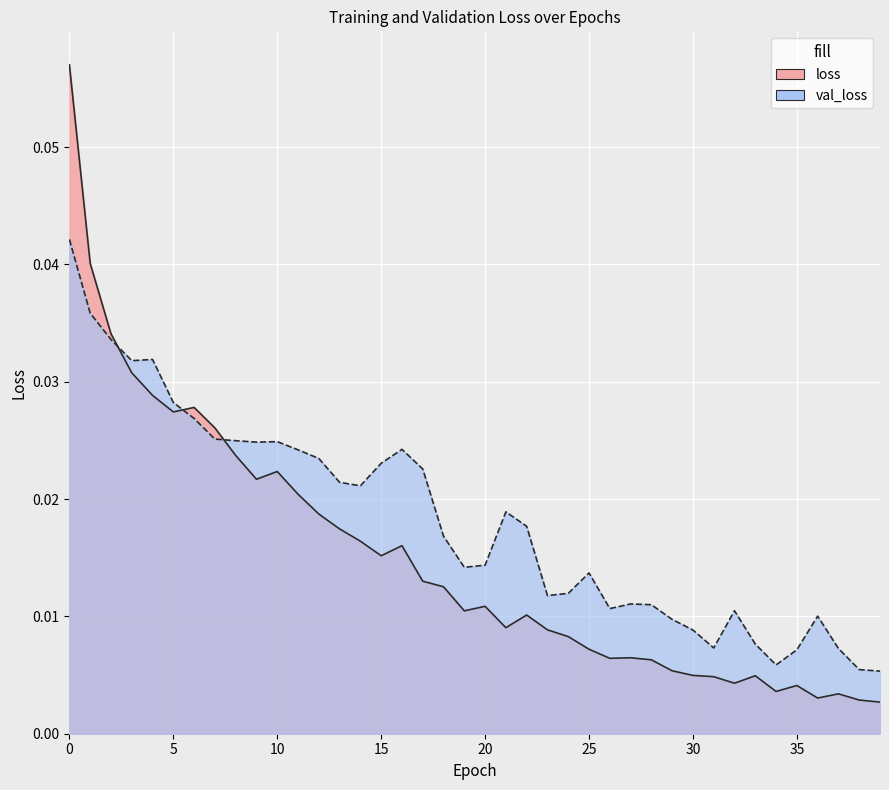

The value of val_loss at 24 is 0.0. True or false?

False